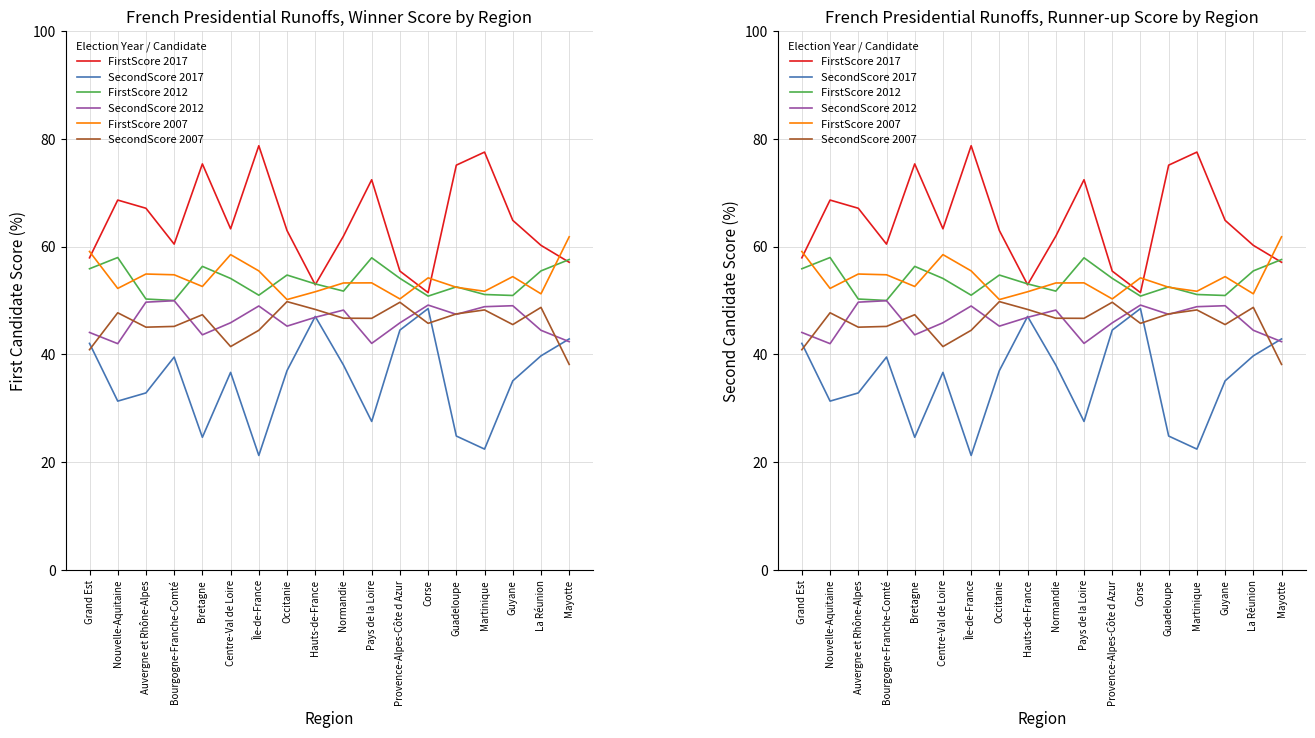

Which series has the widest spread of values?

FirstScore 2017